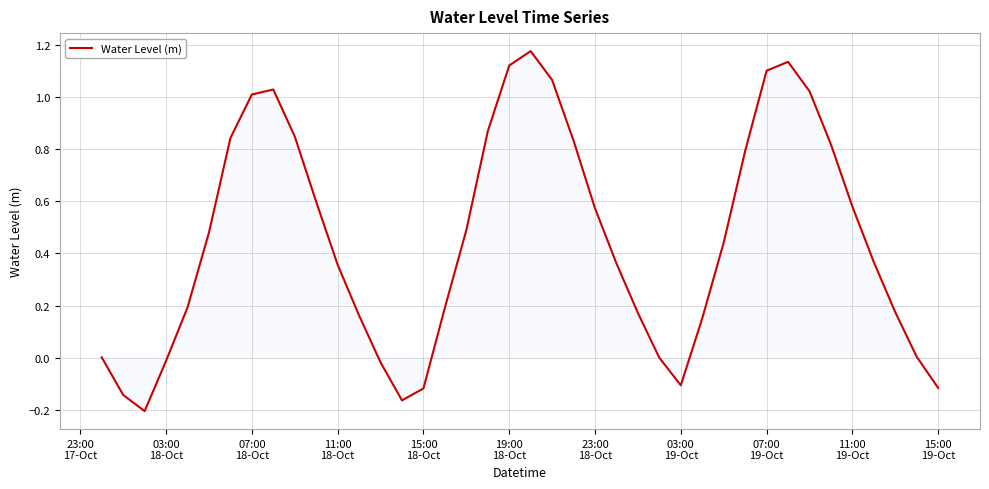

What is the difference between the maximum and minimum values?

1.4